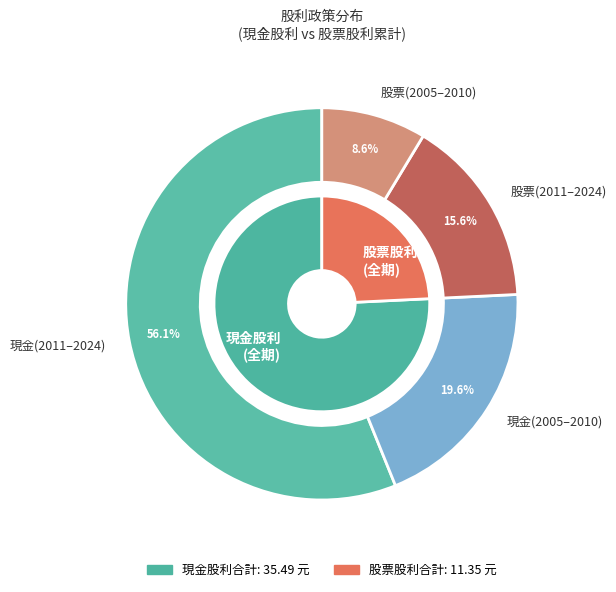

Does 2020 account for over 50% of the chart?

No